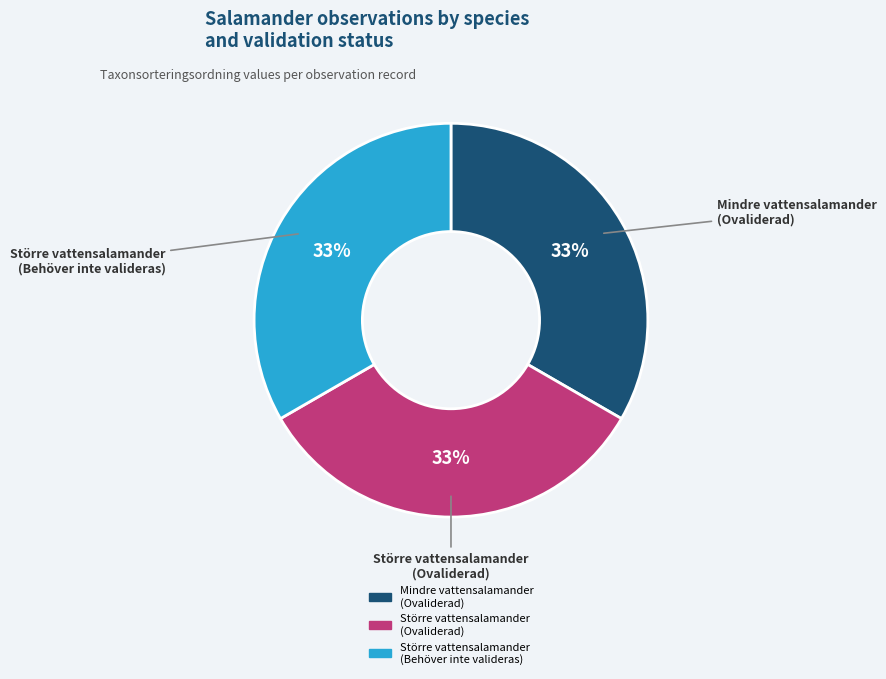

To the nearest percent, what is the average slice percentage?

33%